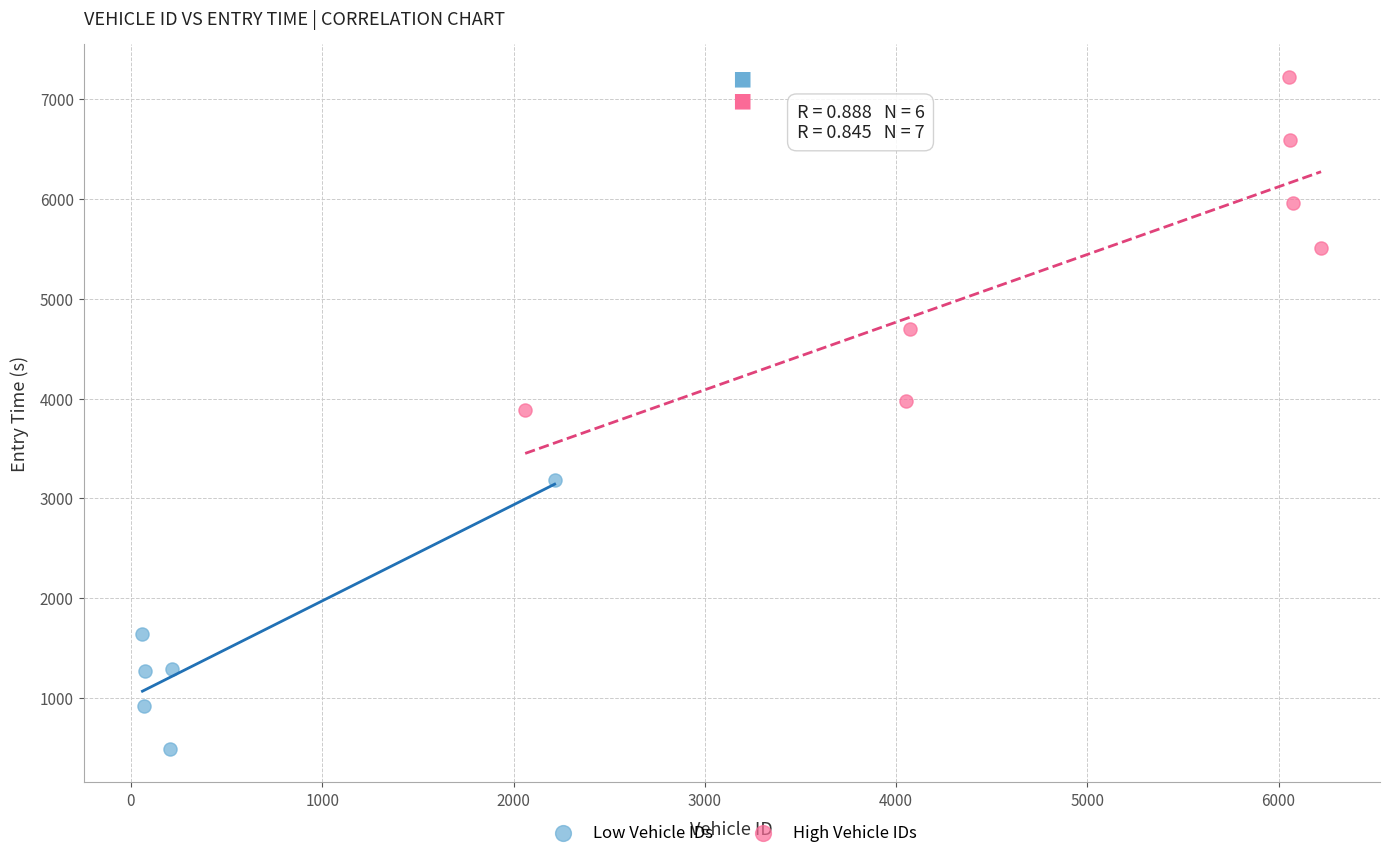

What are all the series names shown in the legend?

Low Vehicle IDs, High Vehicle IDs